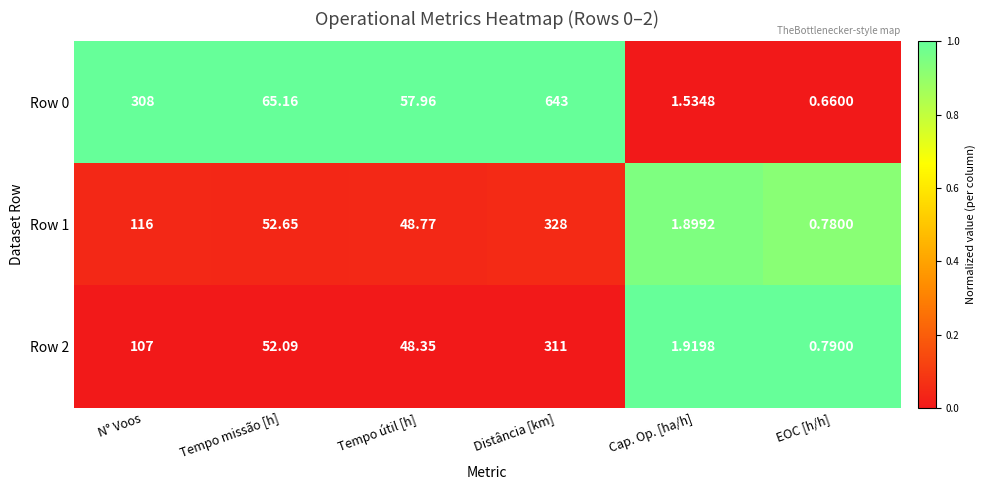

Between Distância [km] and Cap. Op. [ha/h], which series saw the biggest shift?

Row 0